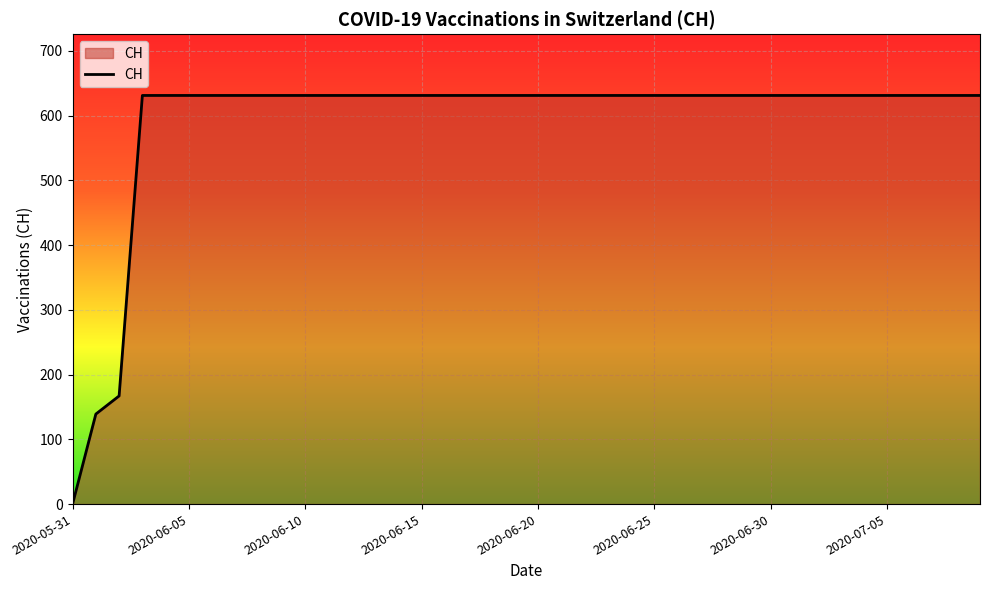

How many lines are shown in the chart?

1